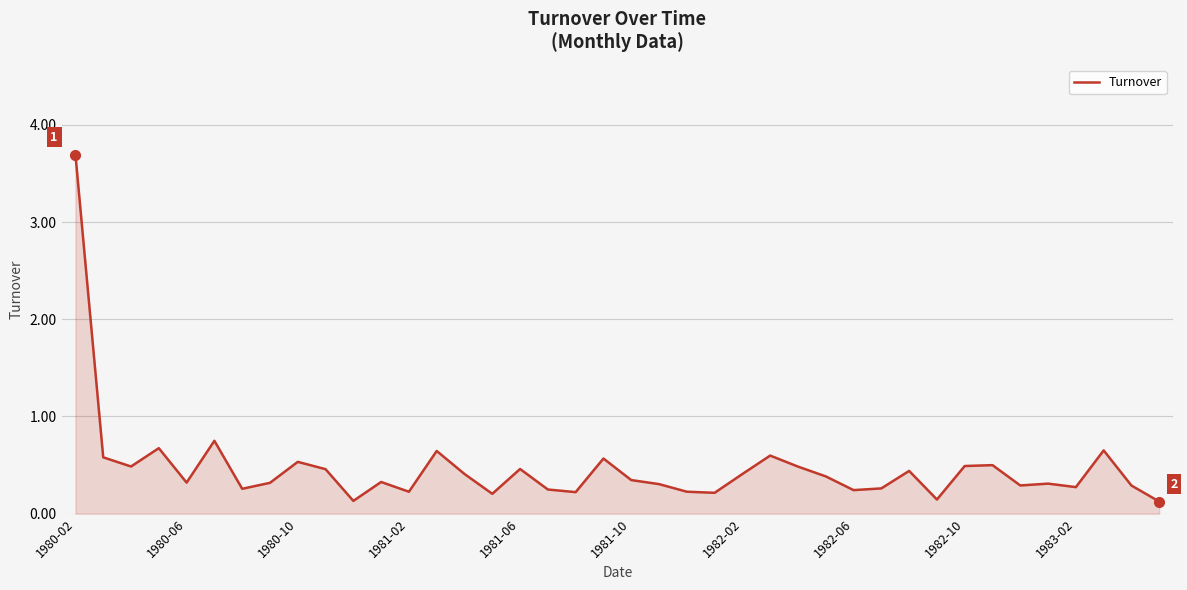

What is the value of the 23rd point from the left?

0.2